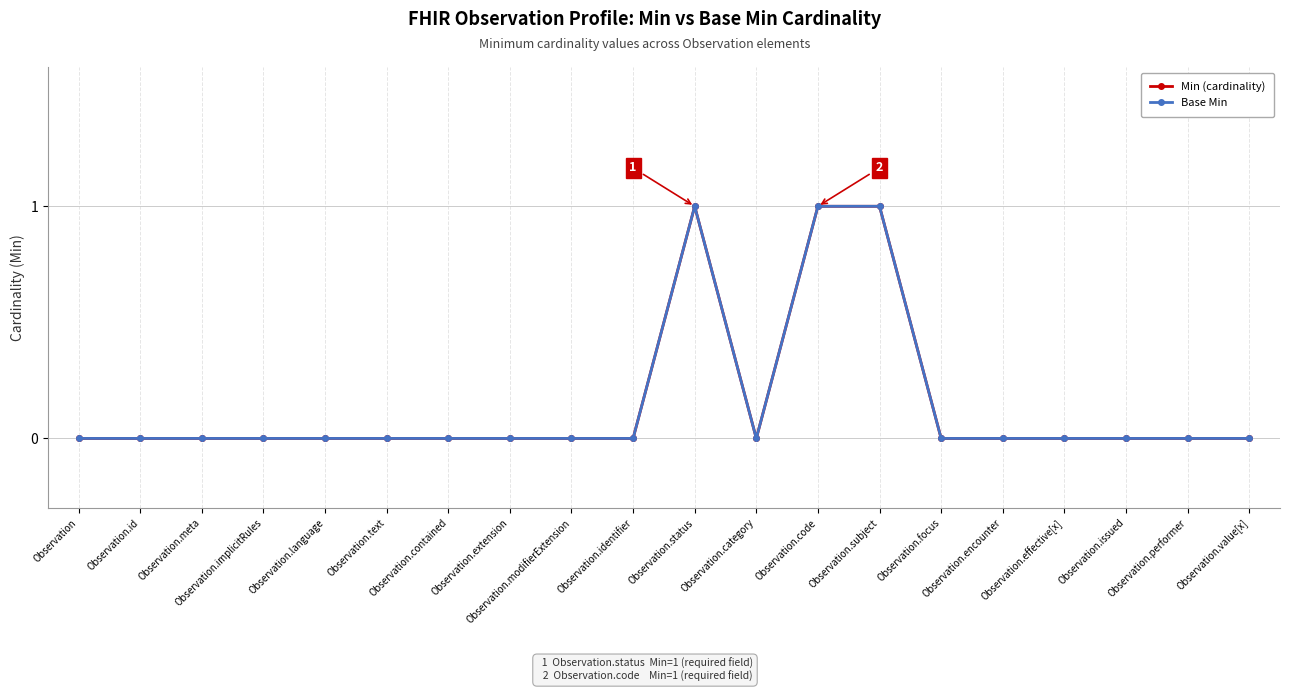

Does the chart have visible grid lines?

Yes